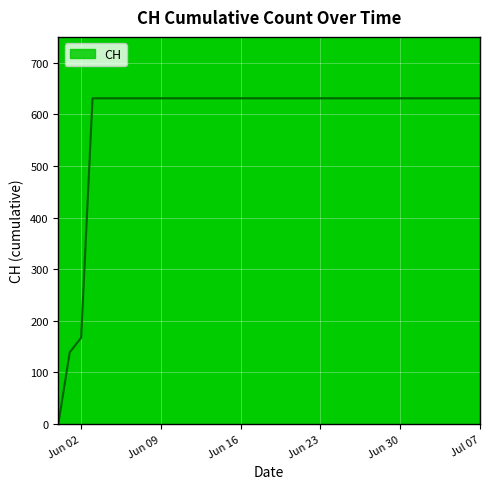

Reading left to right, transcribe all the data shown in this chart.

0	139	167	631	631	631	631	631	631	631	631	631	631	631	631	631	631	631	631	631